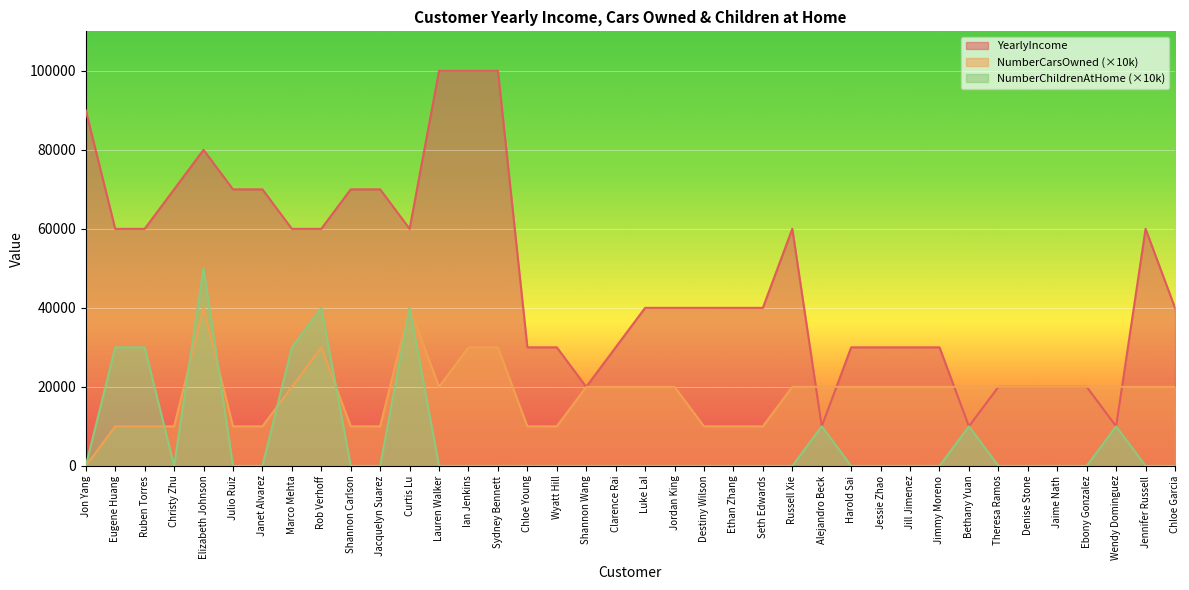

The value of NumberCarsOwned at Chloe Young is 10000. True or false?

True